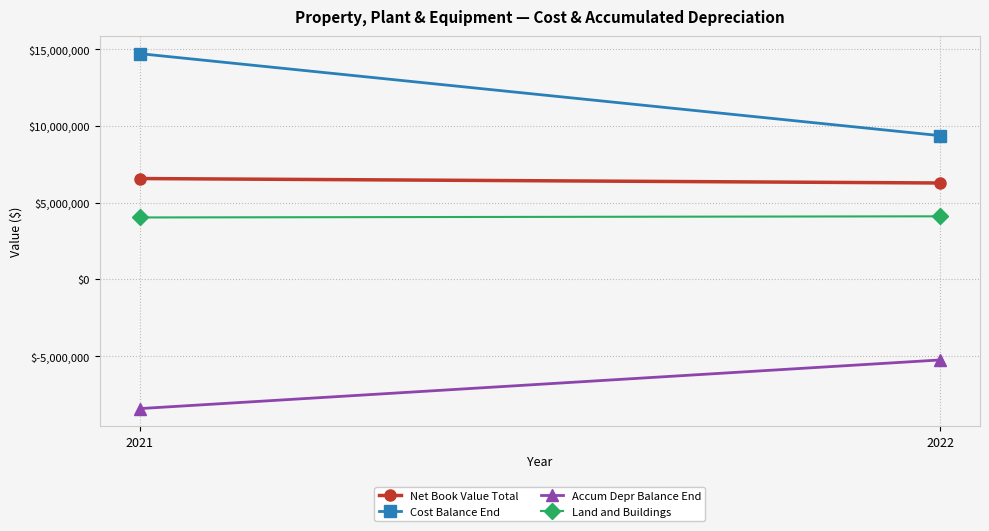

At how many categories does at least one series exceed -1999504?

2